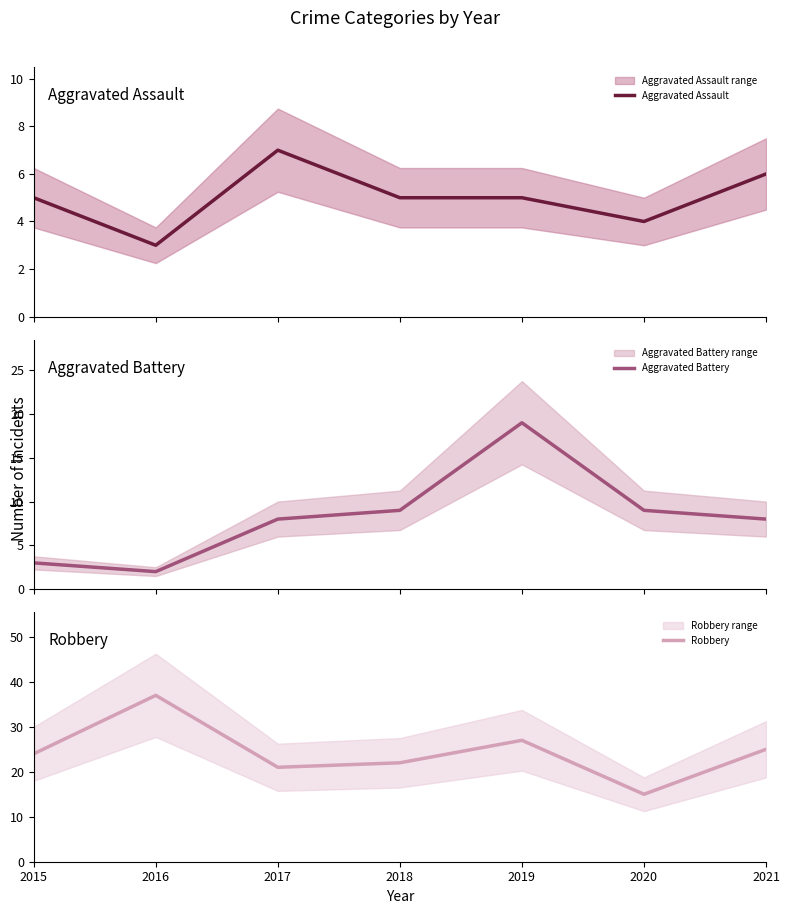

At how many categories does at least one series exceed 4?

7